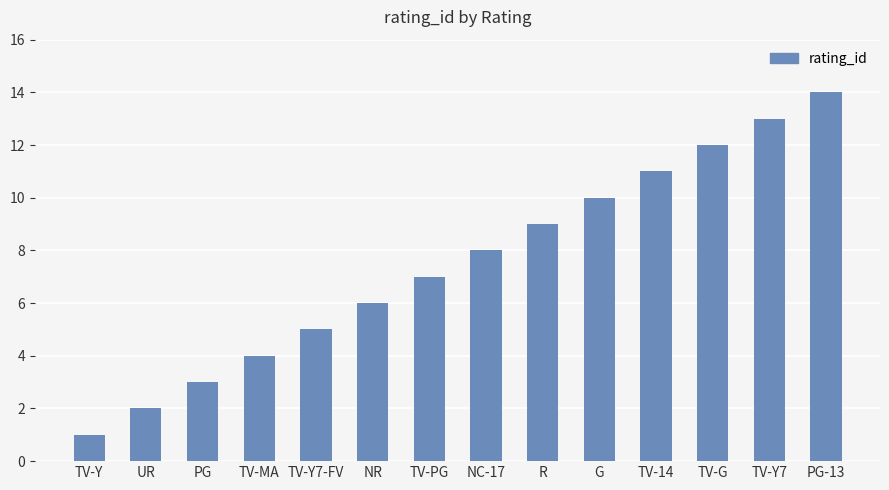

How many series are shown in this chart?

1